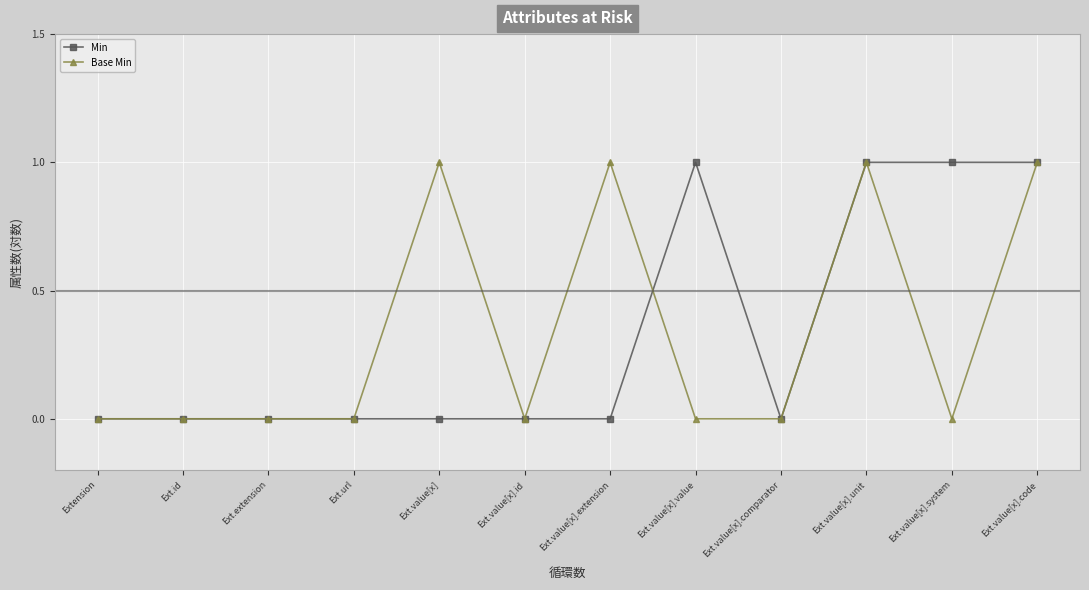

What is the label of the 7th point from the right?

Ext.value[x].id